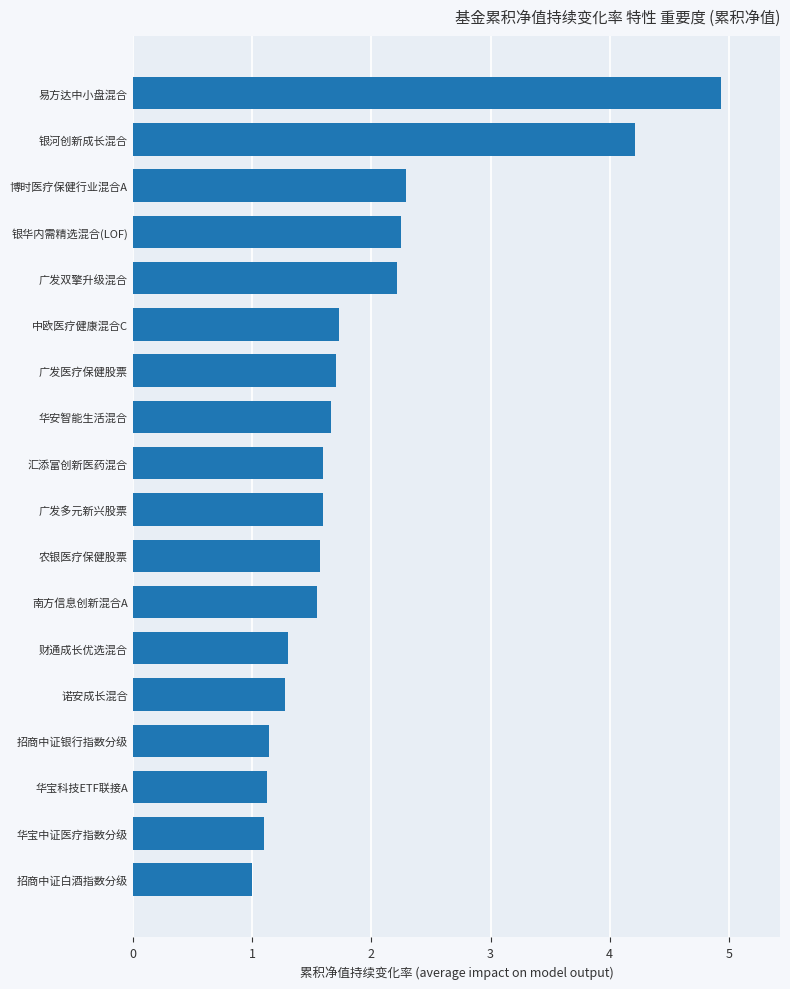

What is the sum of all values?

34.2